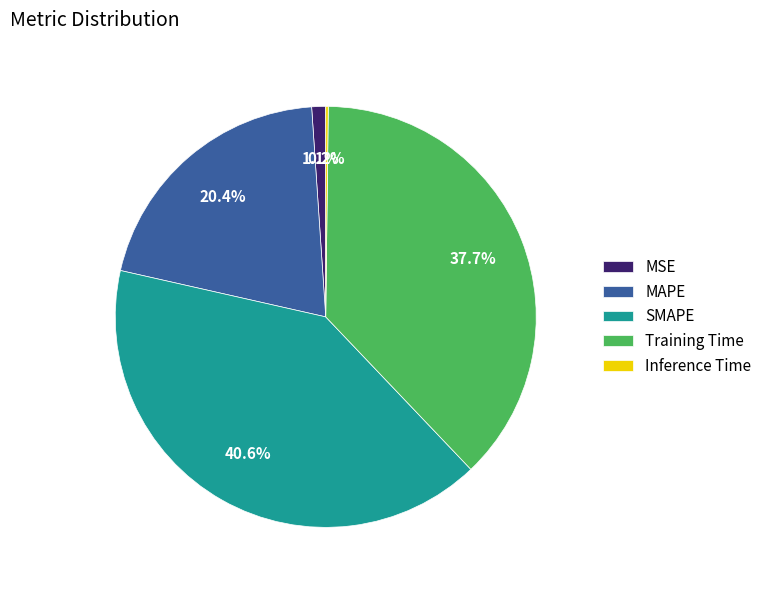

What percentage is the MAPE slice, to the nearest percent?

20%